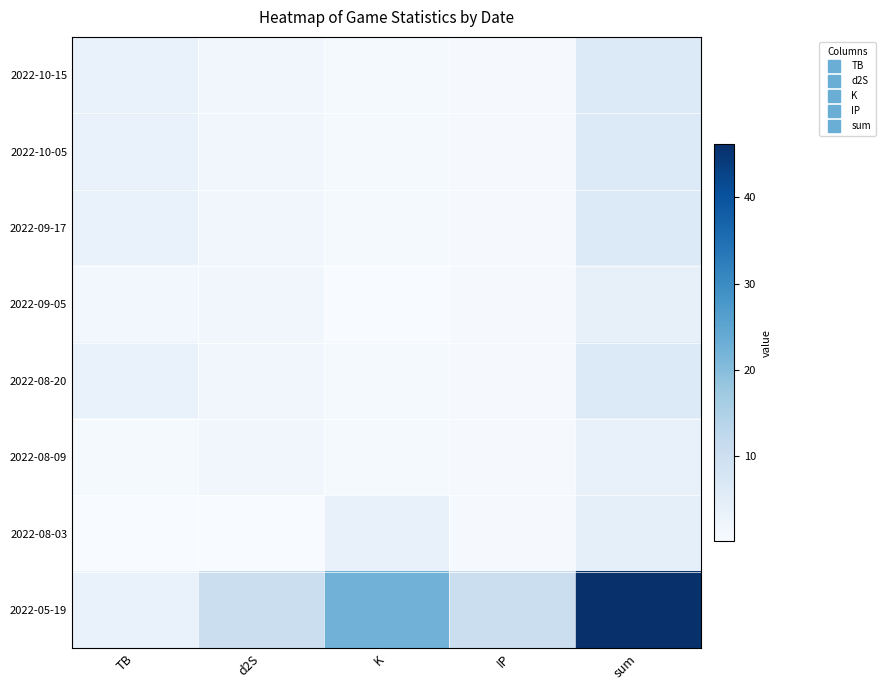

What is the spread (max minus min) of values at K?

22.2